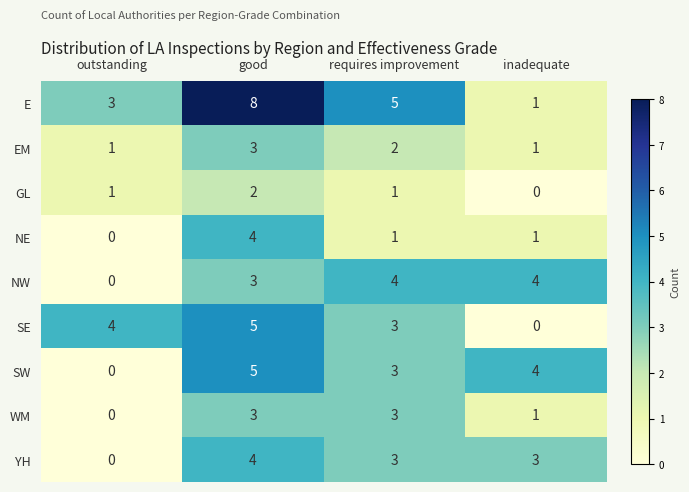

Where does the NE series first go above 1?

good